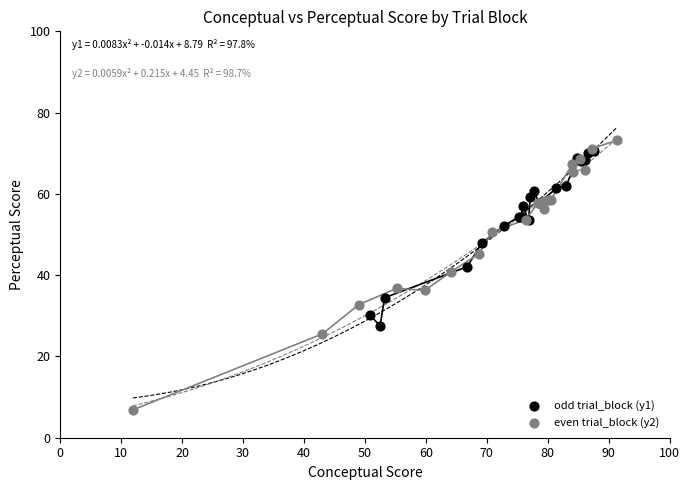

Which series reaches the minimum Y coordinate?

even trial_block (y2)